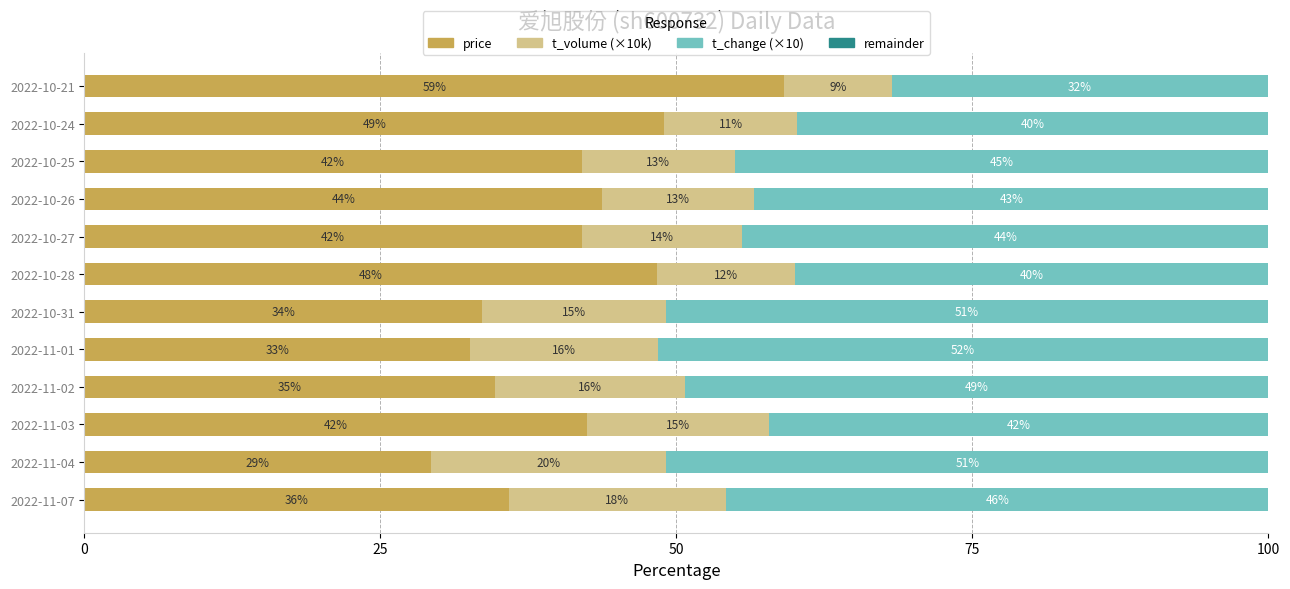

The price series shows 14.4 at 2022-10-31. True or false?

False